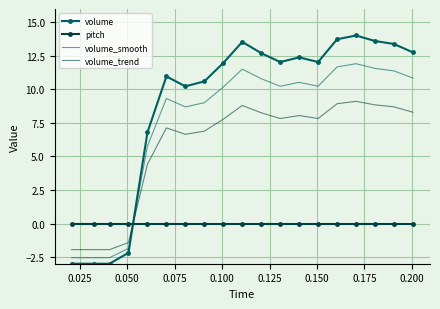

How many times do volume_trend and pitch cross each other?

1